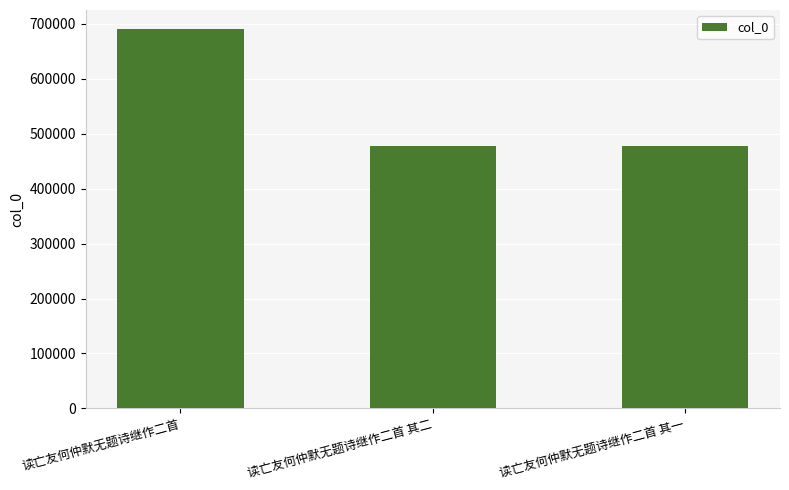

What is the label of the 3rd bar from the left?

读亡友何仲默无题诗继作二首 其一